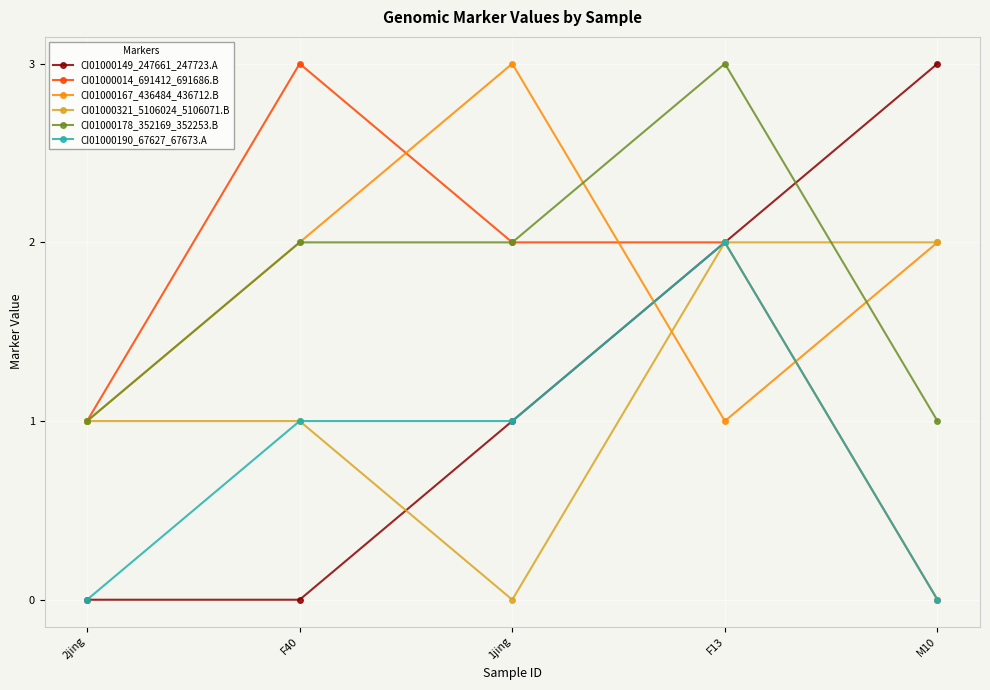

How many categories are shown in the chart?

5